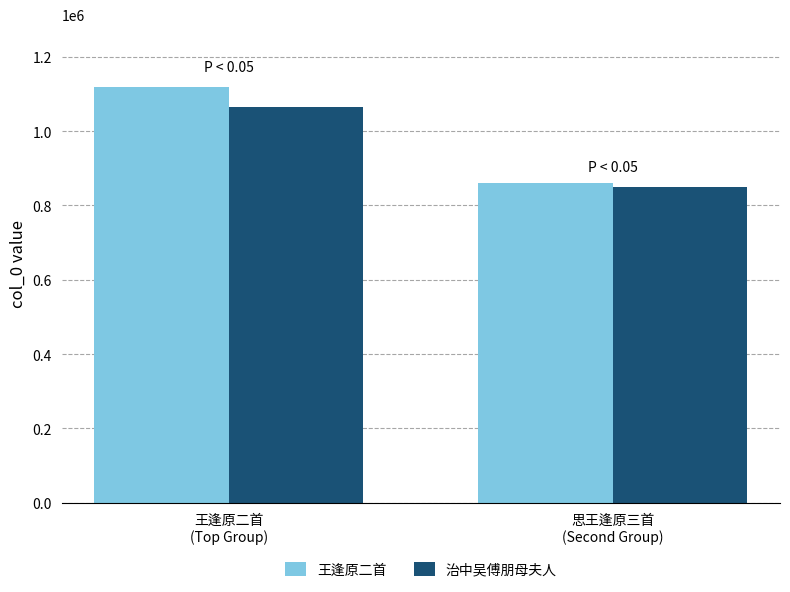

How many bars are there in total?

4